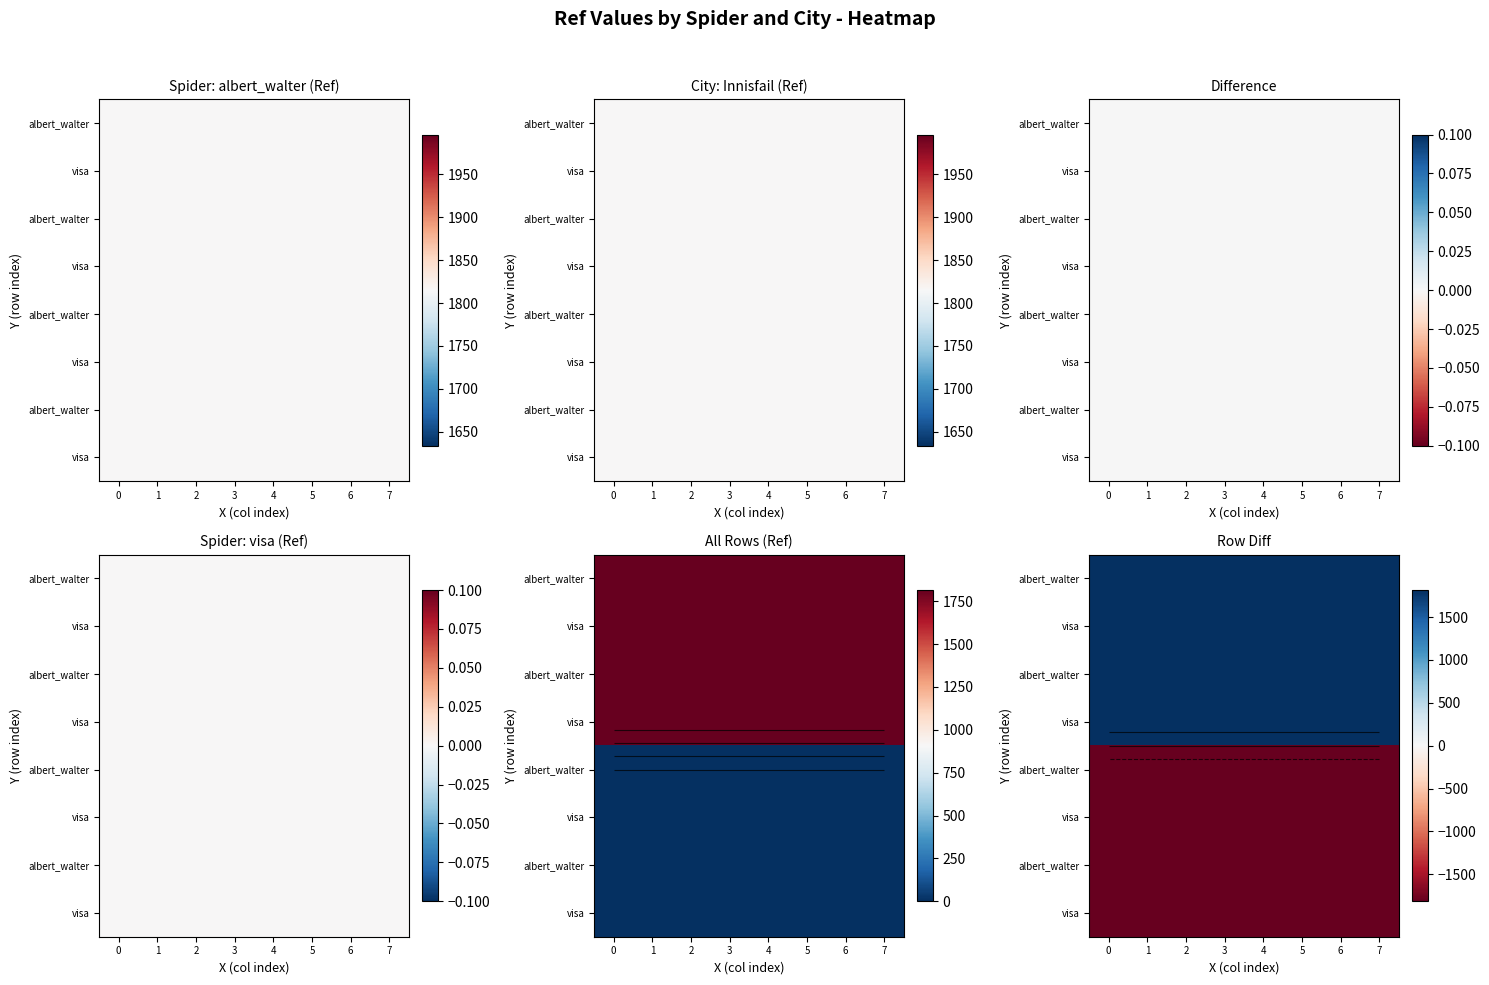

At how many categories does at least one series exceed -632?

8